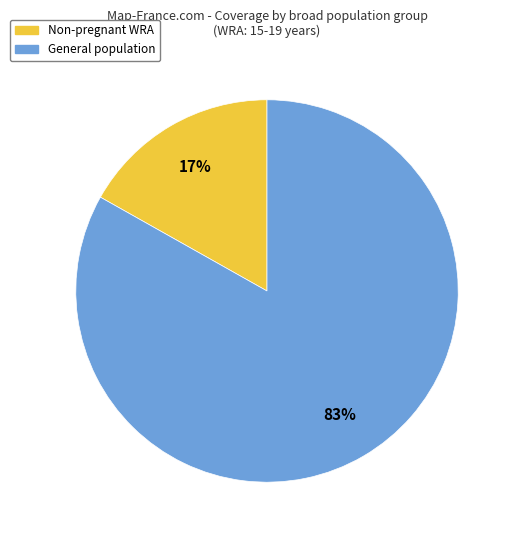

Is there any slice that represents more than half of the pie?

Yes